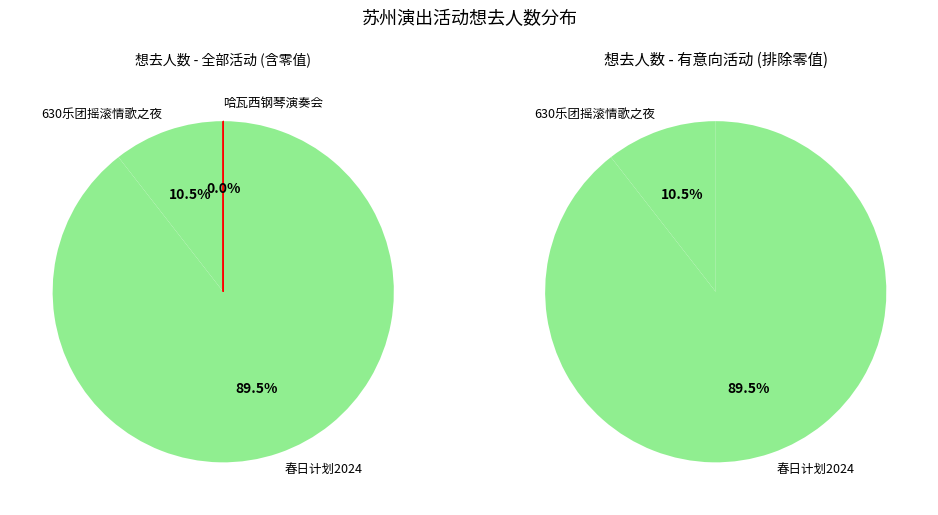

How many segments does this pie chart have?

3